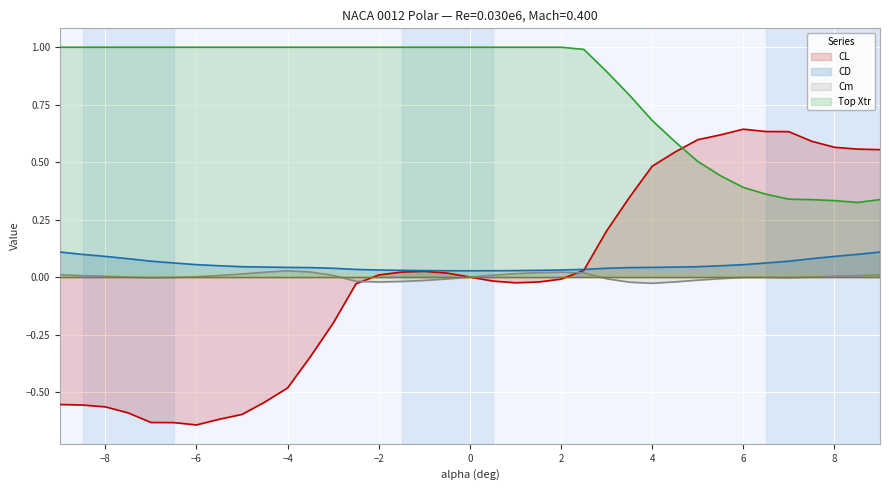

Rank the series by their maximum value, from lowest to highest.

Cm, CD, CL, Top Xtr